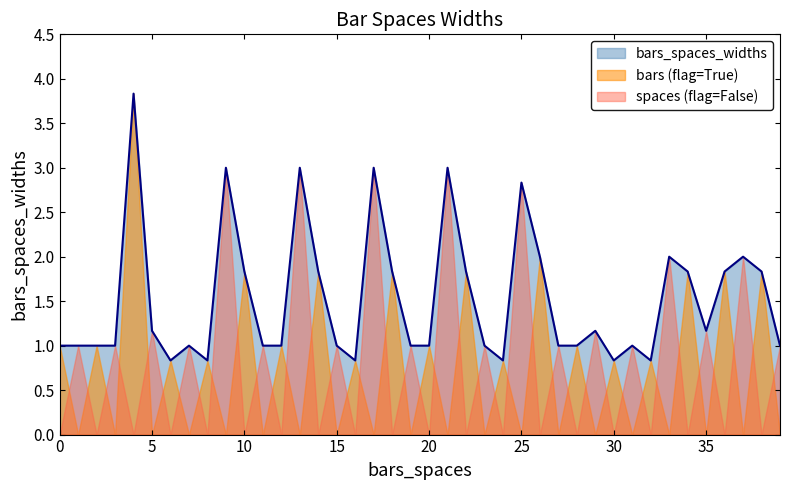

What is the value of the 13th point from the left?

1.0